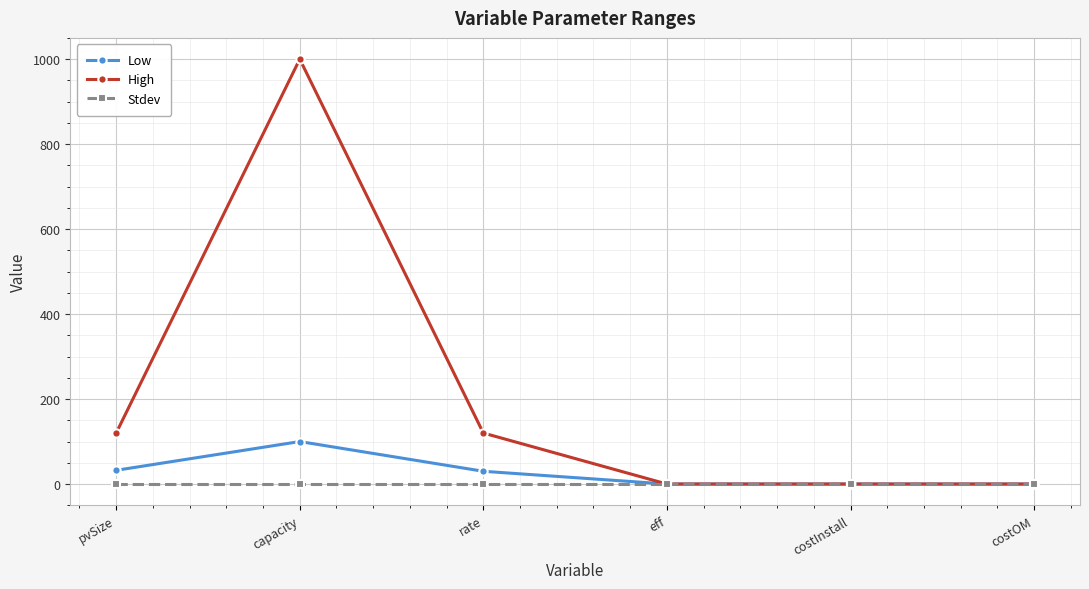

What are all the series names shown in the legend?

Low, High, Stdev